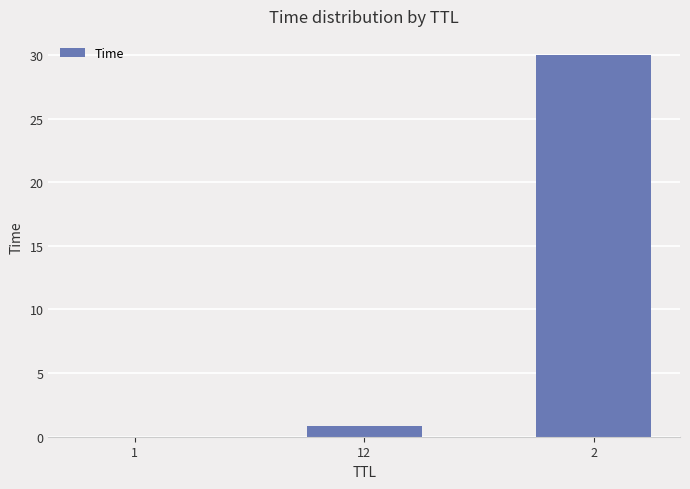

What is the maximum value shown in the chart?

30.0